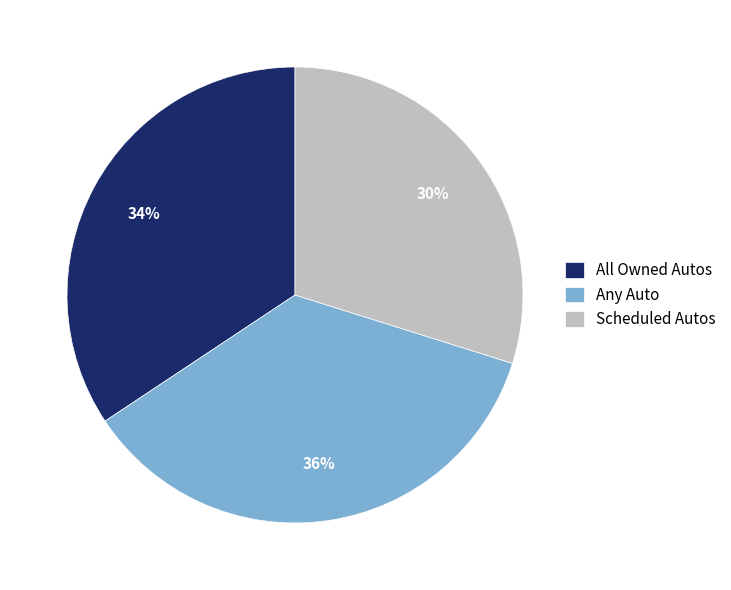

To the nearest percent, what is the average slice percentage?

33%